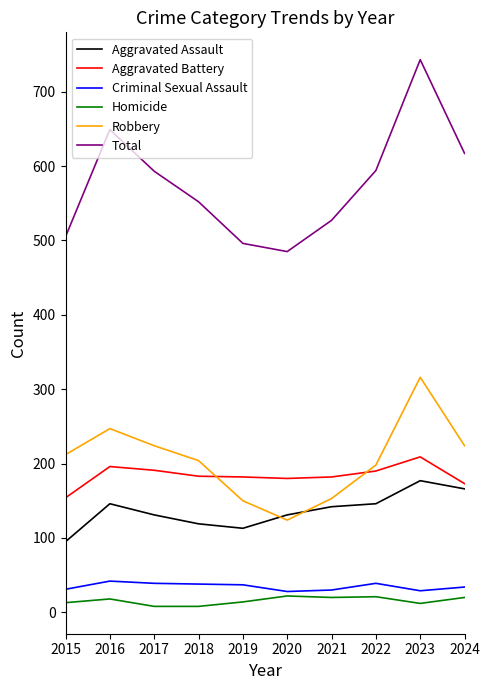

True or false: Aggravated Battery has a value of 63 at 2024.

False